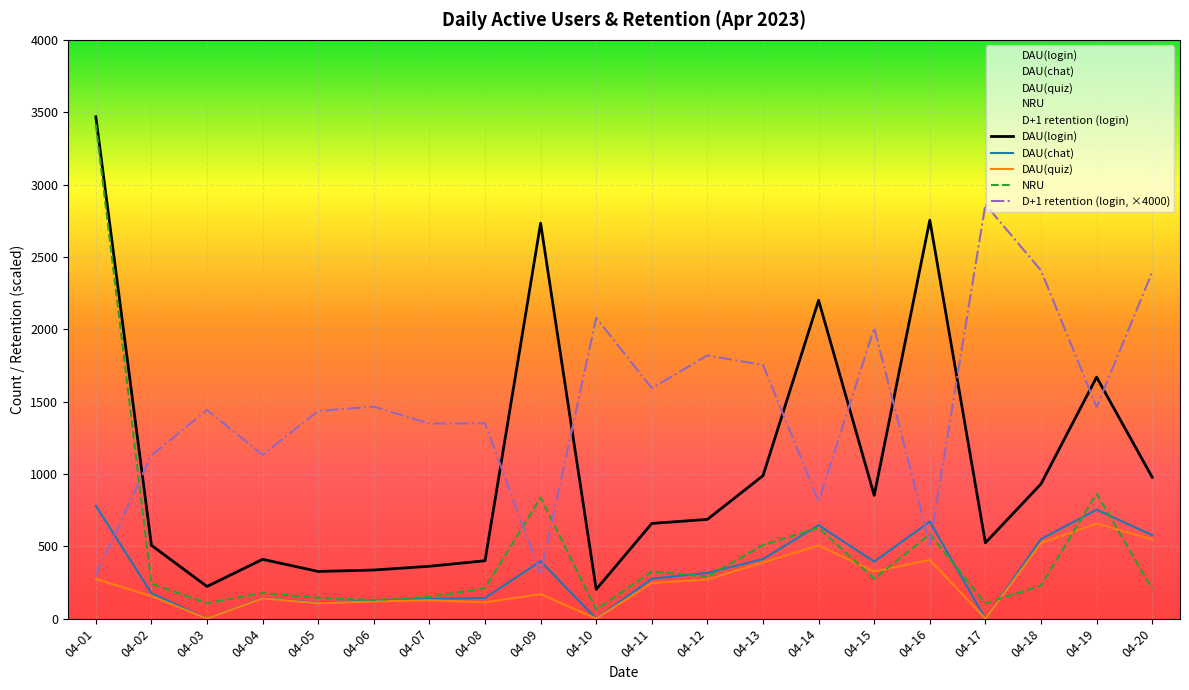

Where is NRU nearest to the value 1739?

04-19